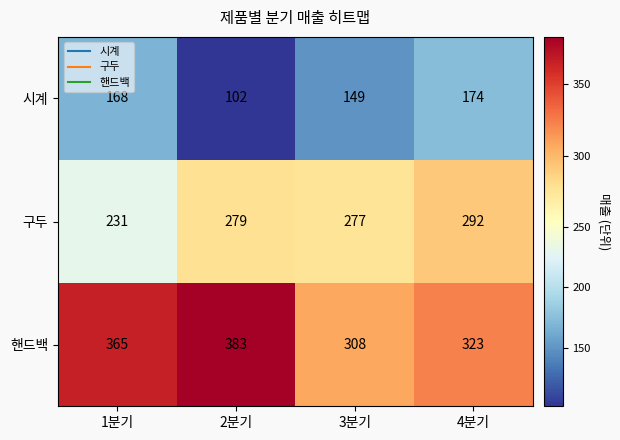

What is the difference between the maximum and minimum values in the 핸드백 series?

75